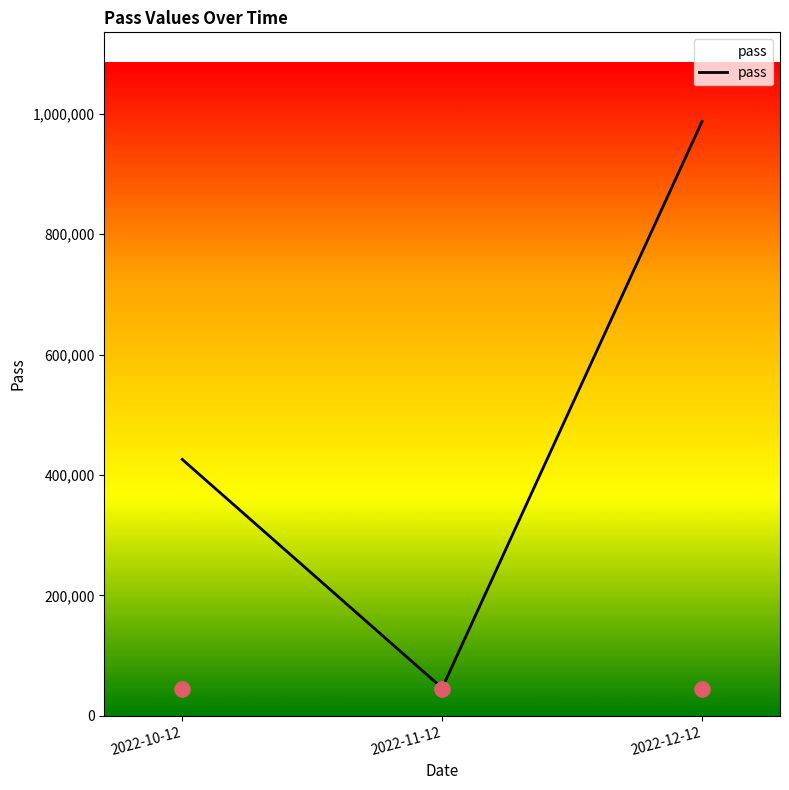

Which has a higher value, 2022-11-12 or 2022-12-12?

2022-12-12